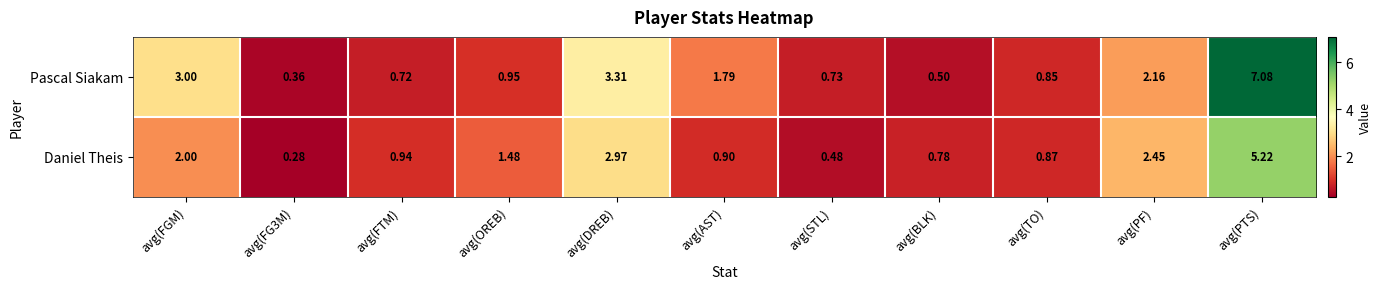

Between avg(PF) and avg(PTS), which series saw the biggest shift?

Pascal Siakam